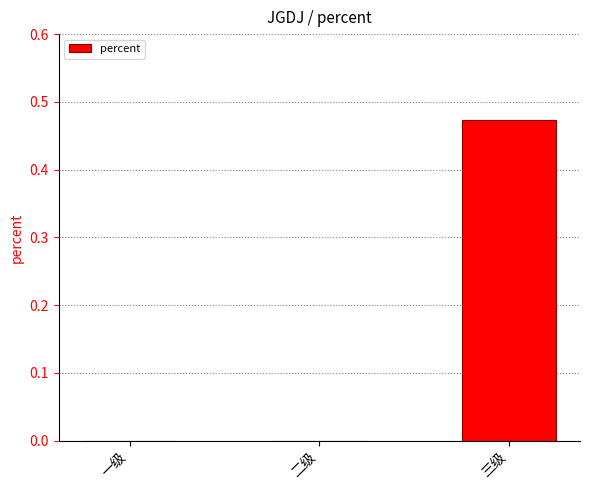

Which has a higher value, 一级 or 三级?

三级